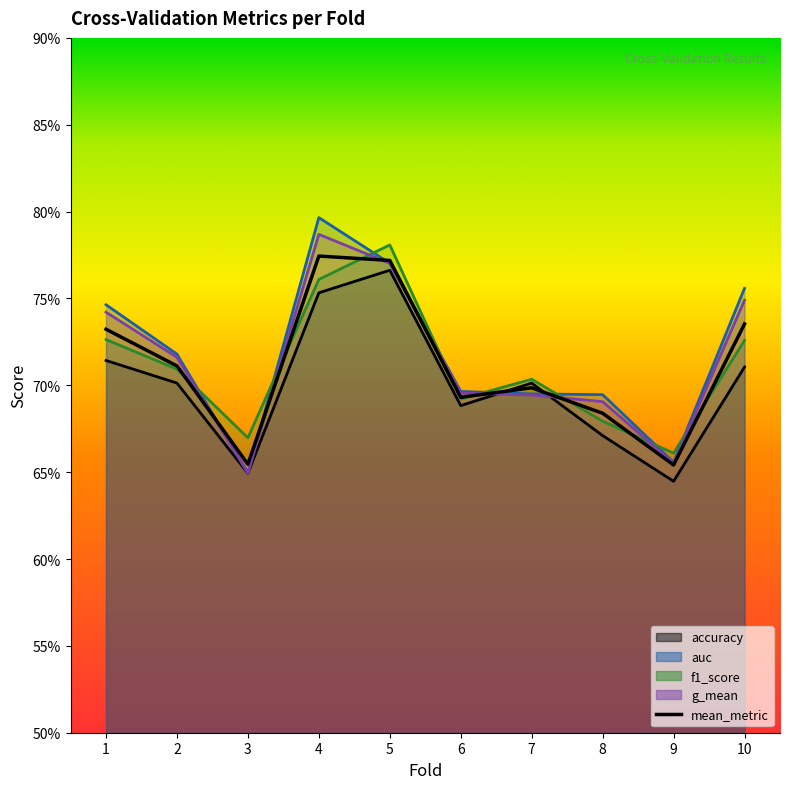

At how many categories does at least one series exceed 0?

10